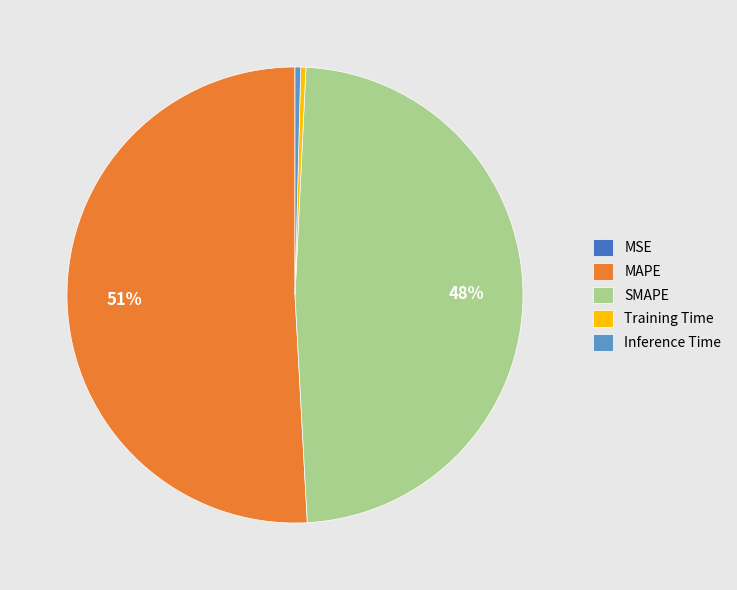

To the nearest percent, what is the average slice percentage?

20%